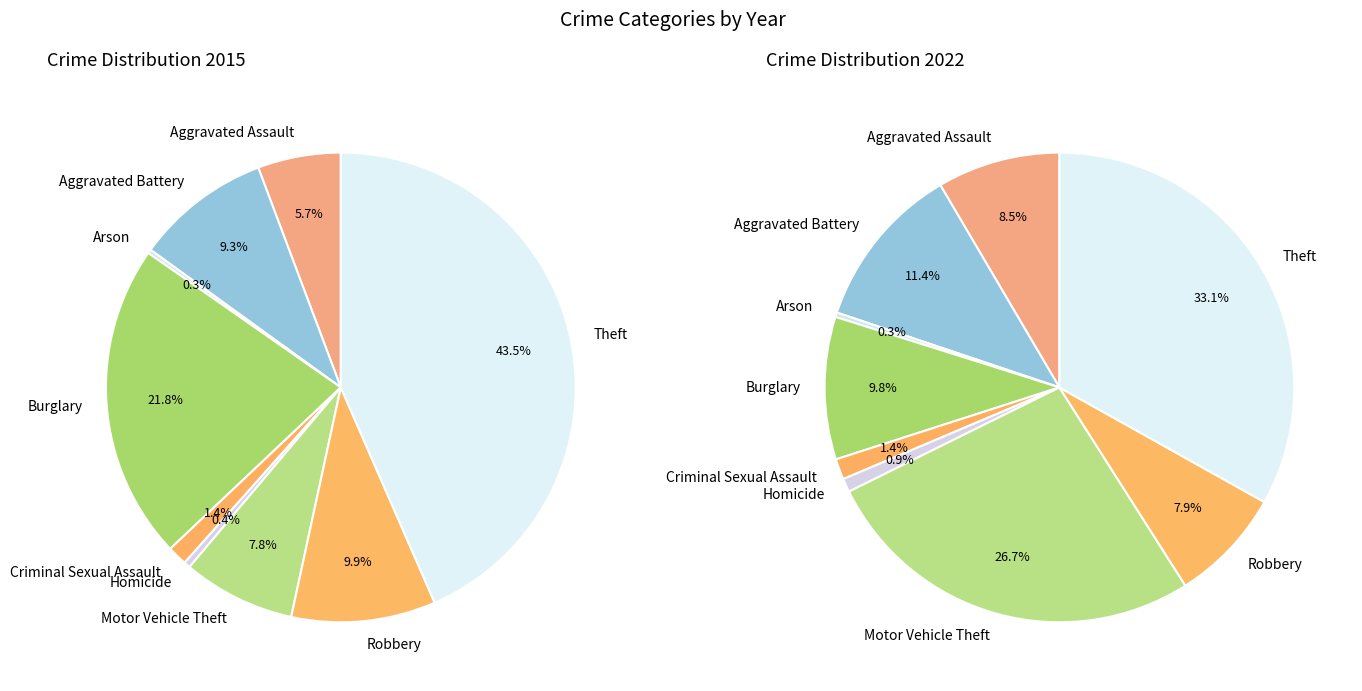

True or false: values_2022 accounts for 11% of the total.

True